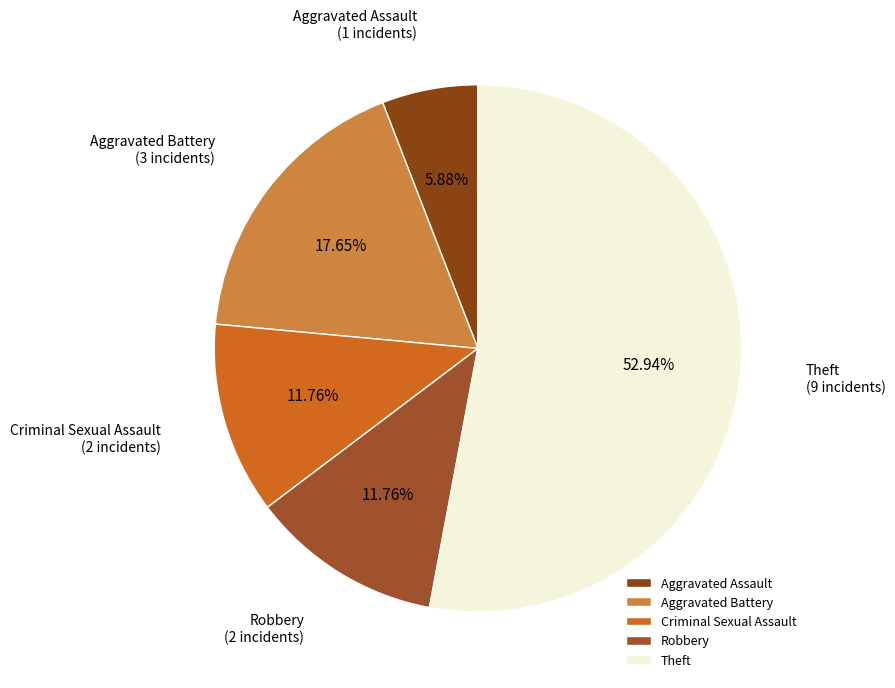

To the nearest percent, what percentage of the pie is Robbery?

12%